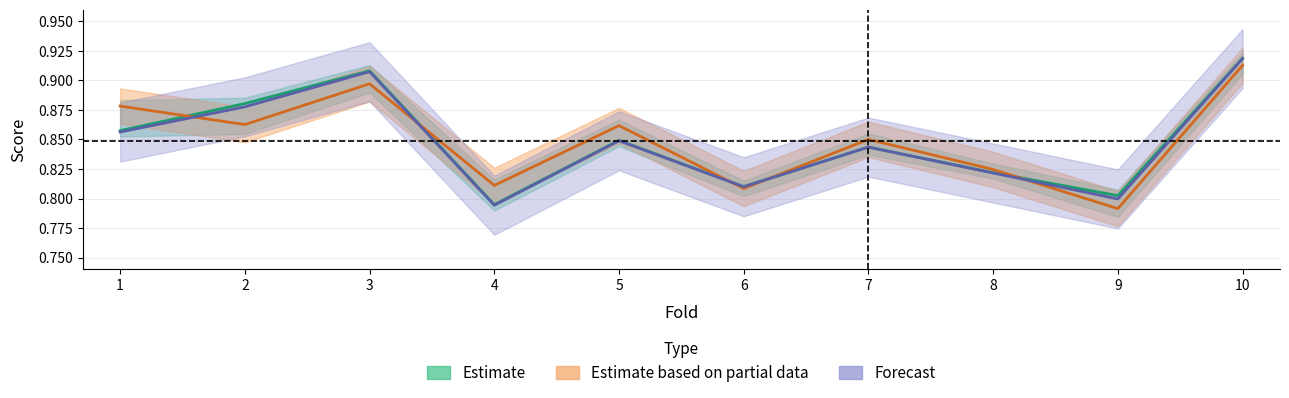

What is the value of the auc point at the 8th from the left?

0.8